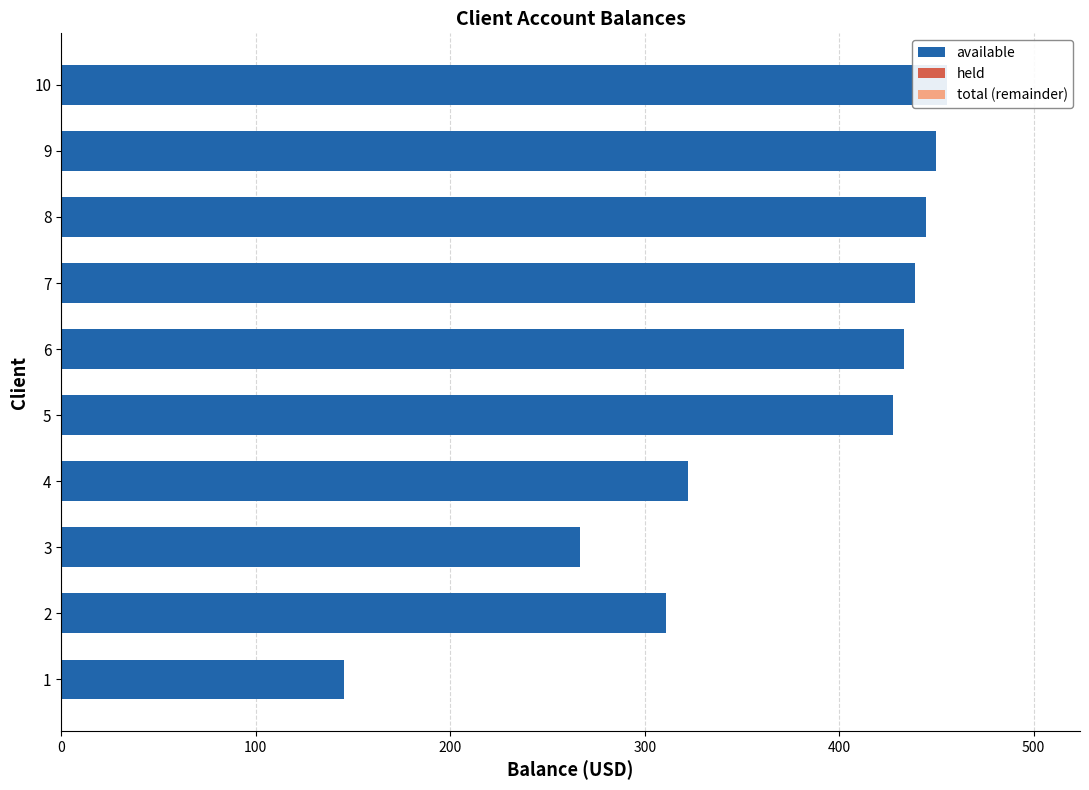

What are all the series names shown in the legend?

available, held, total (remainder)